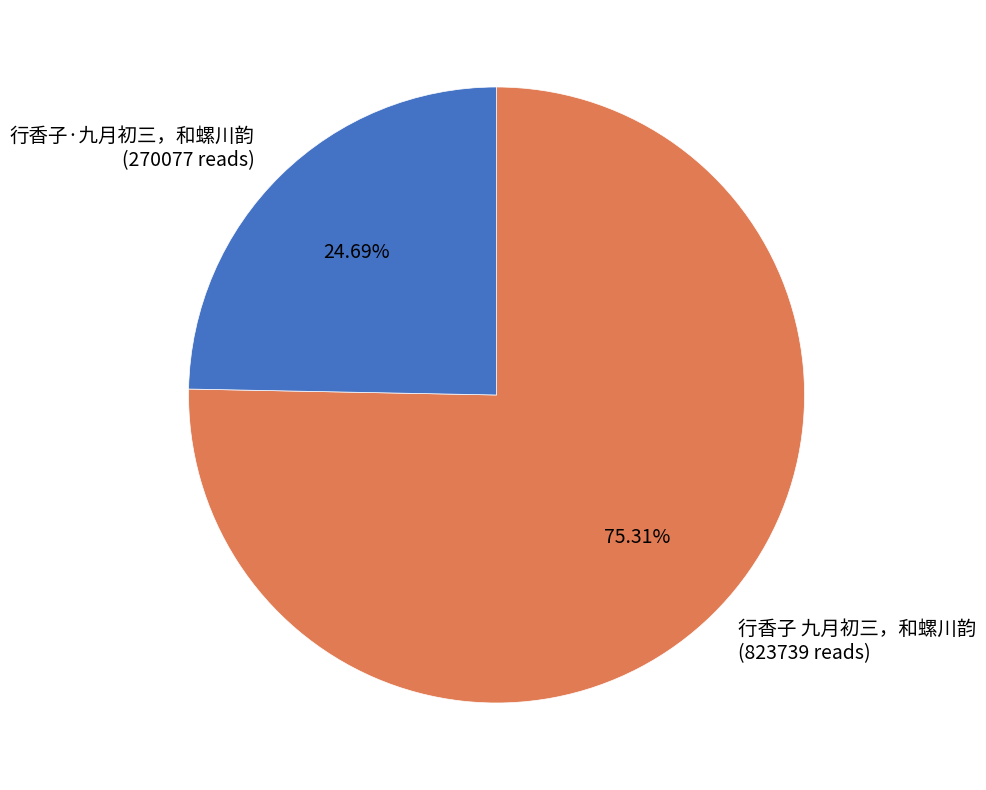

Is 行香子·九月初三，和螺川韵 the majority of the pie?

No